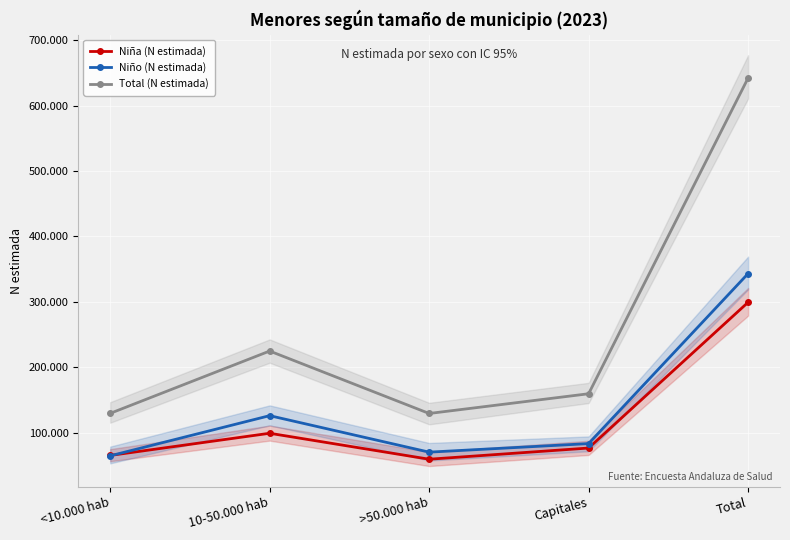

What is the total value across all series at Total?

1284490